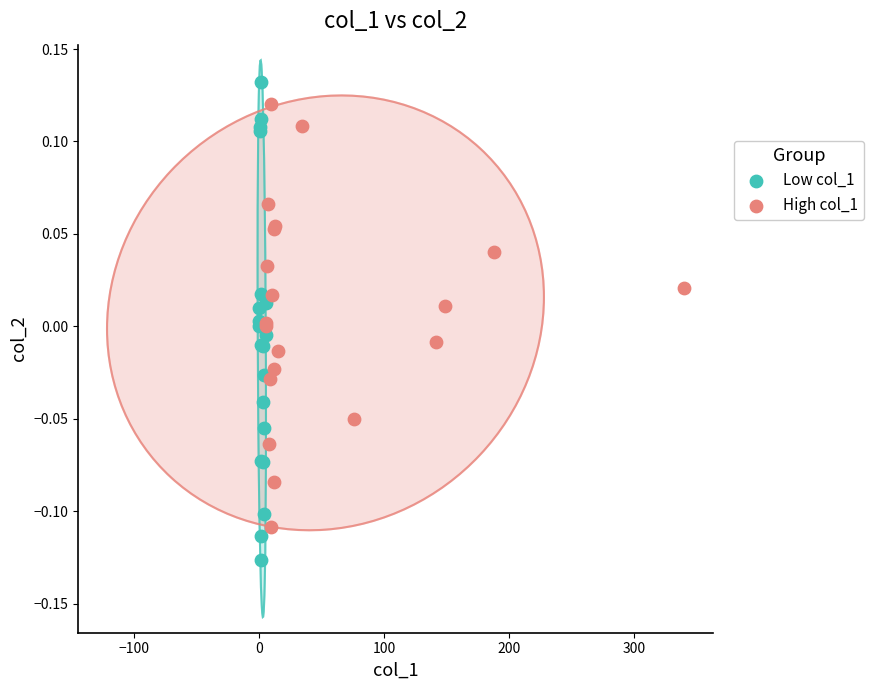

Which series contains the lowest Y value?

Low col_1